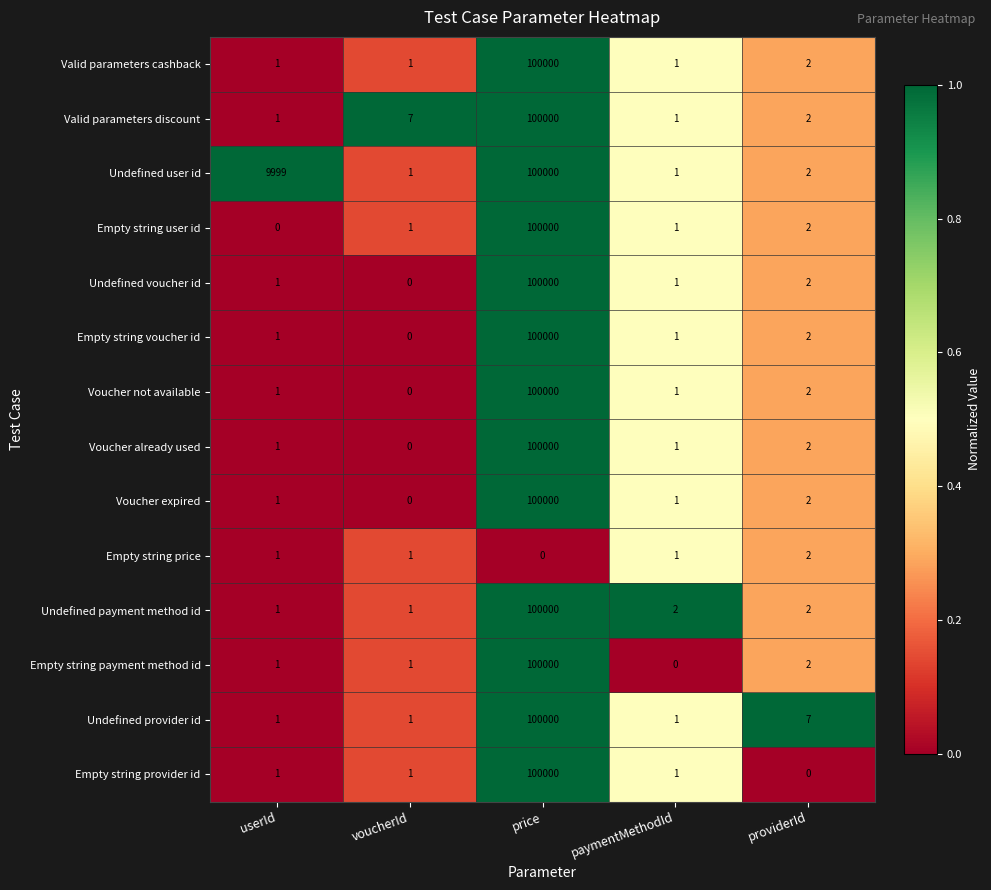

How many values in the Valid parameters discount series are below 2?

2